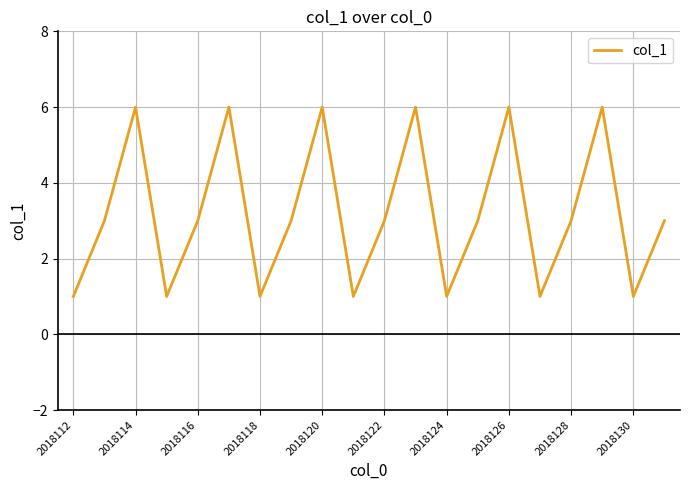

What is the difference between the maximum and minimum values?

5